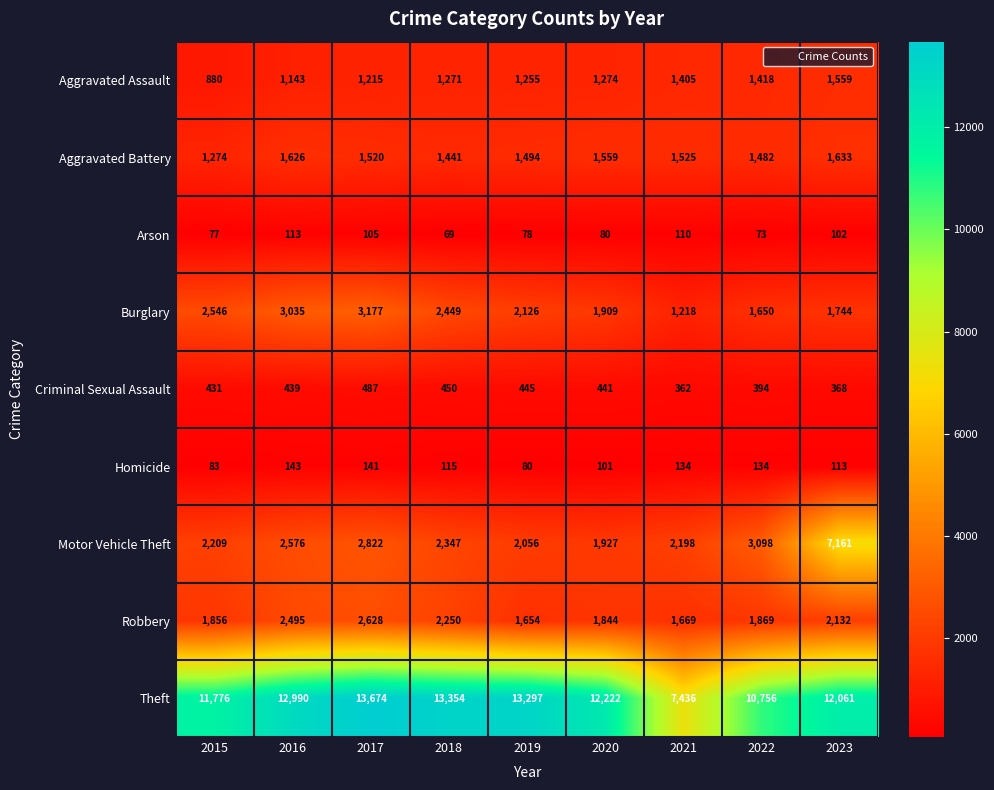

At which category is the sum across all series the highest?

2023